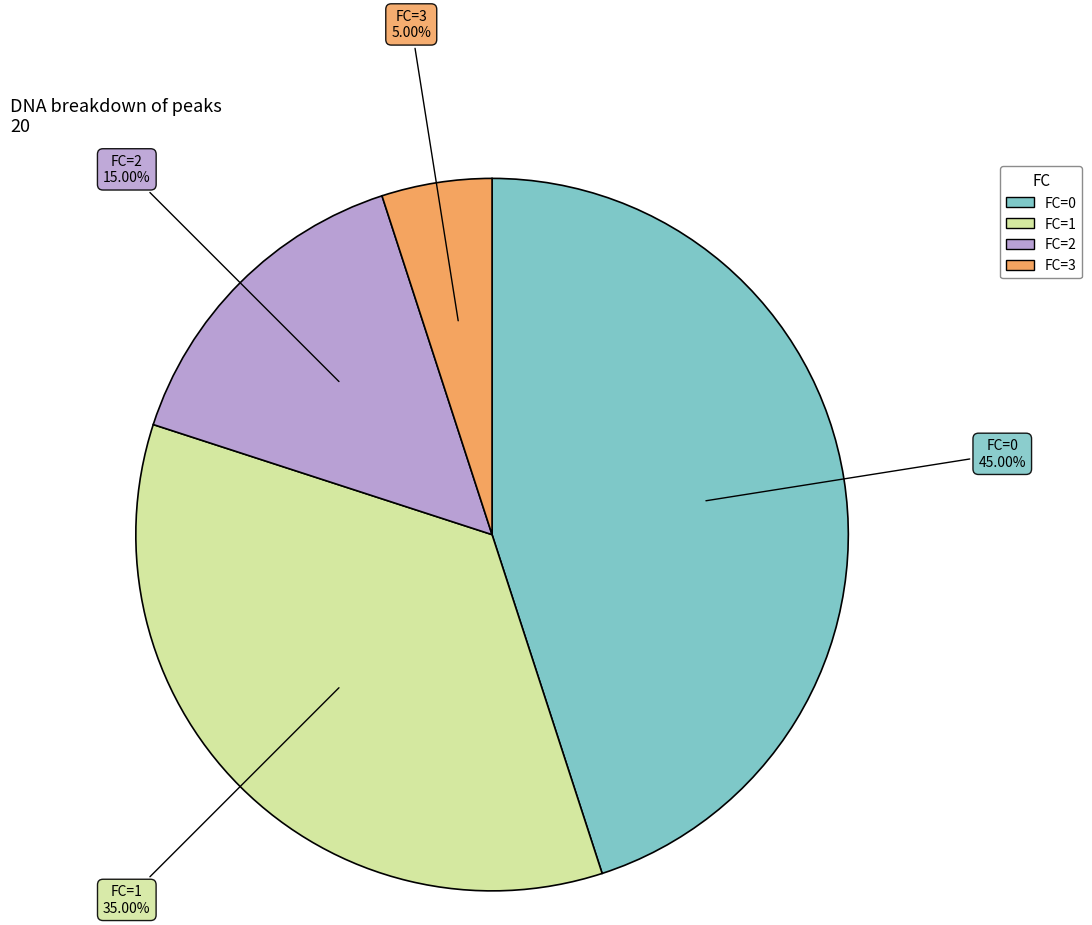

Does FC=3 represent more than half of the total?

No